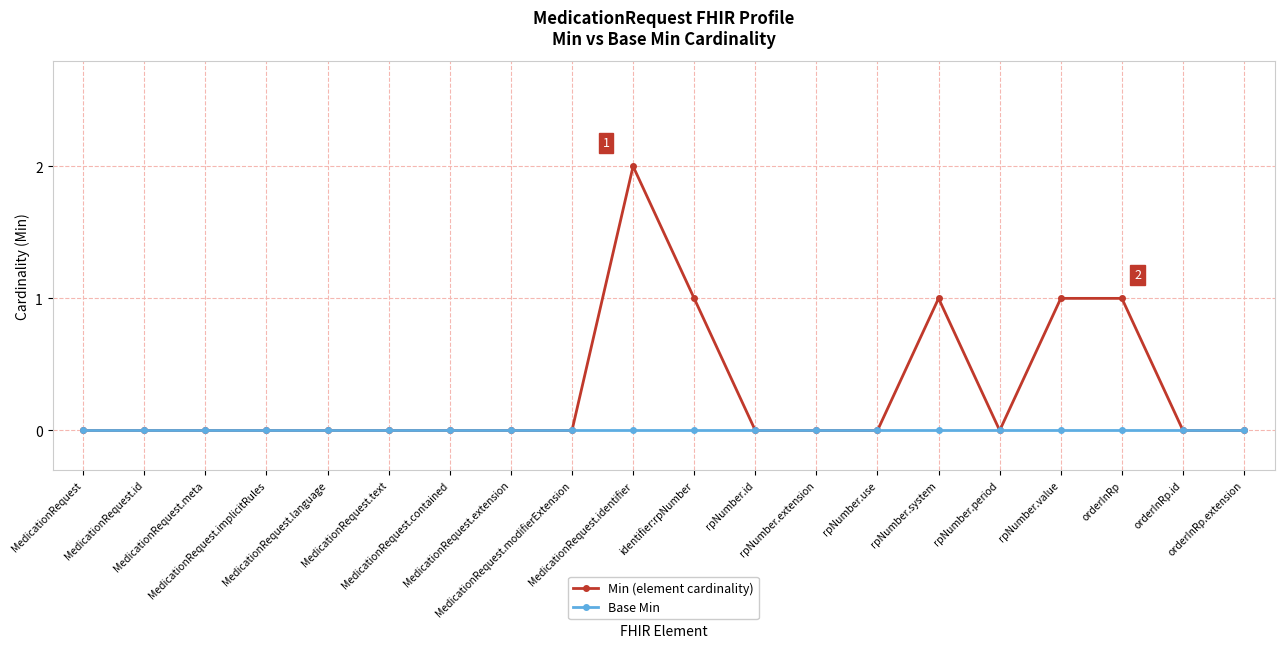

What is the total value across all series at identifier:rpNumber?

1